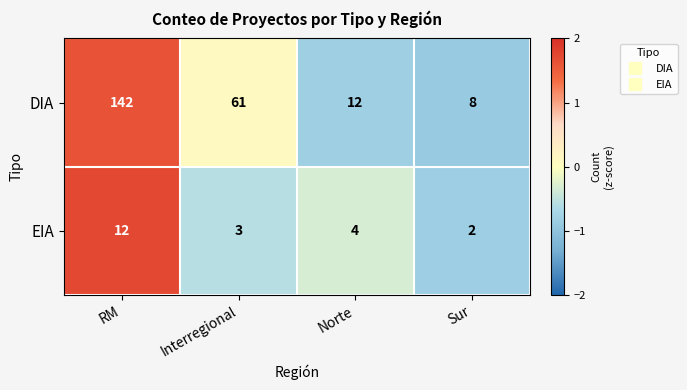

What is the sum of the DIA values at Sur and Norte?

20